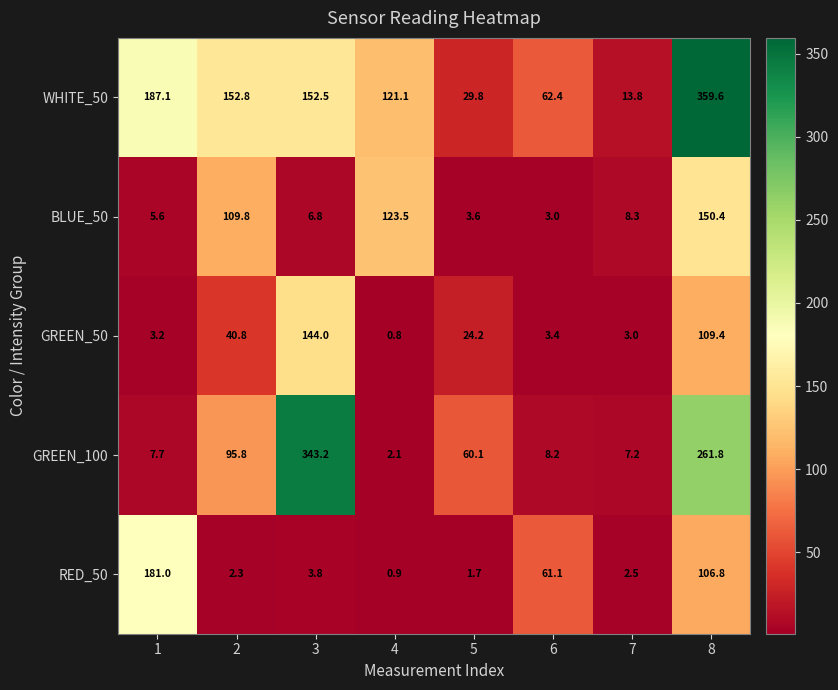

The BLUE_50 series shows 123.5 at 4. True or false?

True